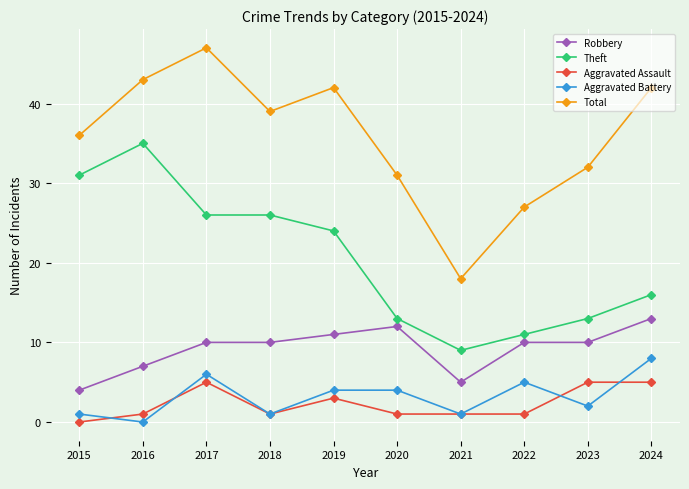

At 2020, list the series in order from smallest to largest.

Aggravated Assault, Aggravated Battery, Robbery, Theft, Total